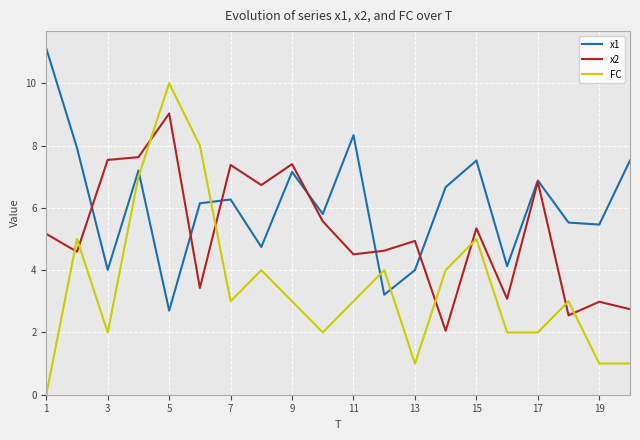

Which series ends up on top after the final intersection of FC and x1?

x1